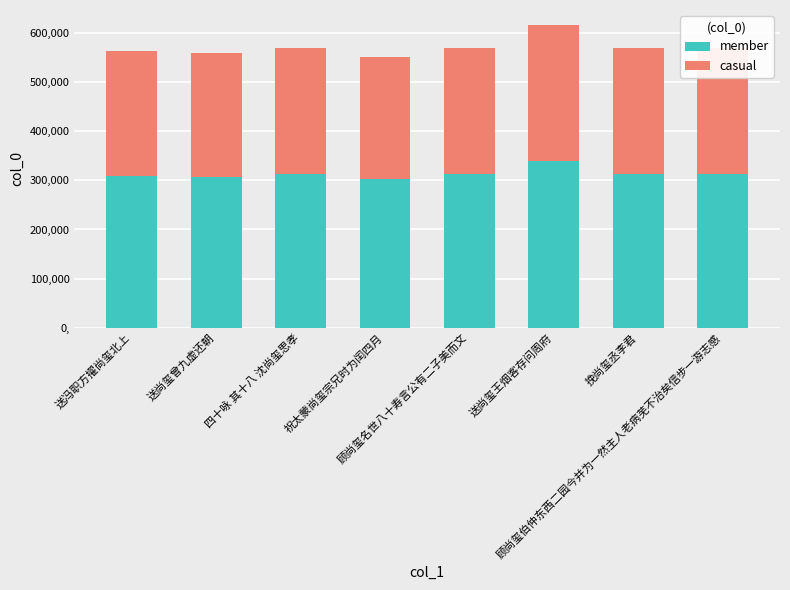

What is the minimum value for member?

302637